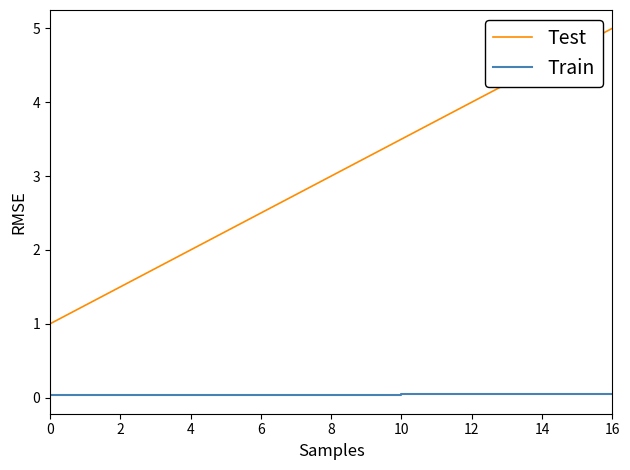

List the series in order of their overall mean, highest first.

Test, Train